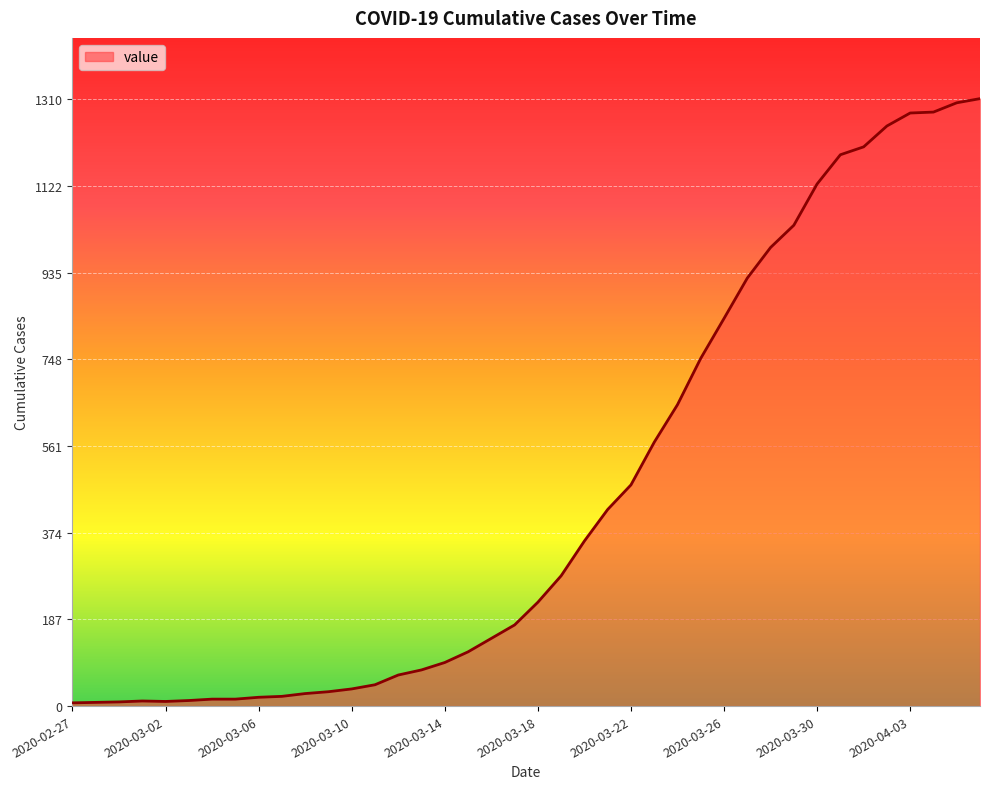

What is the greatest value displayed?

1310